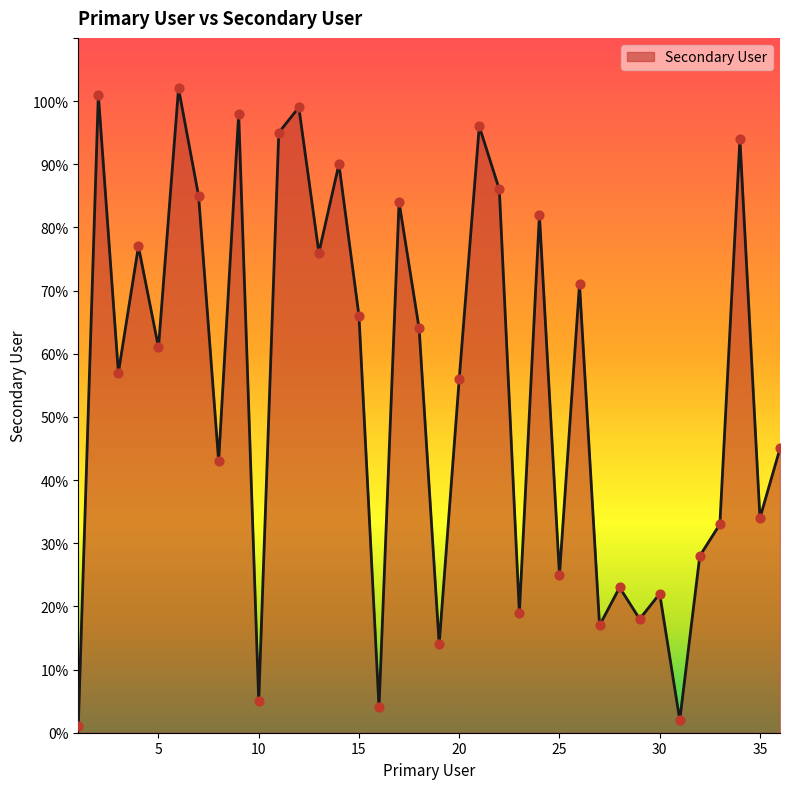

What is the difference between the maximum and minimum values?

101